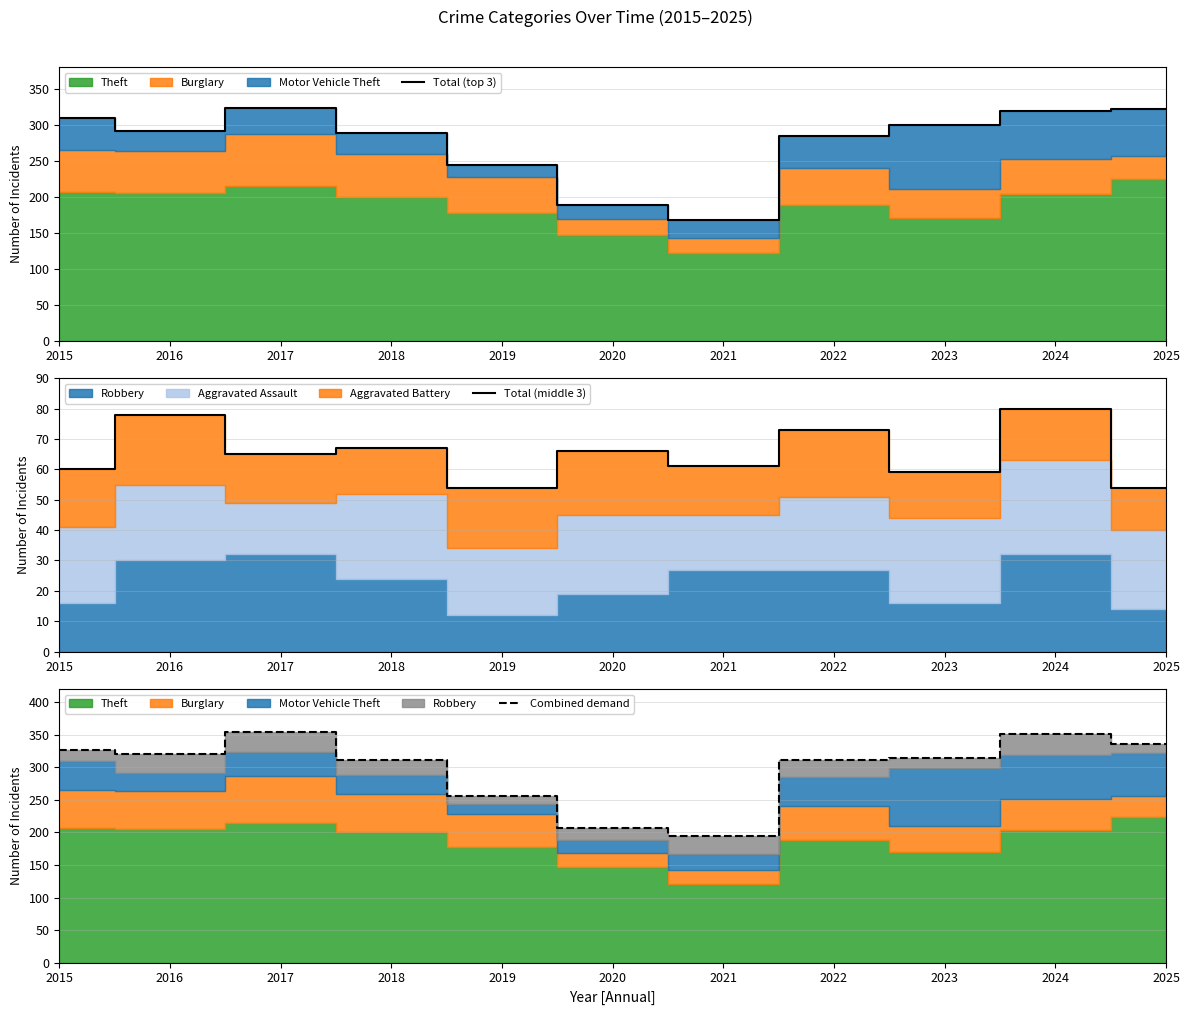

What is the lowest value of the Total (top 3) series?

167